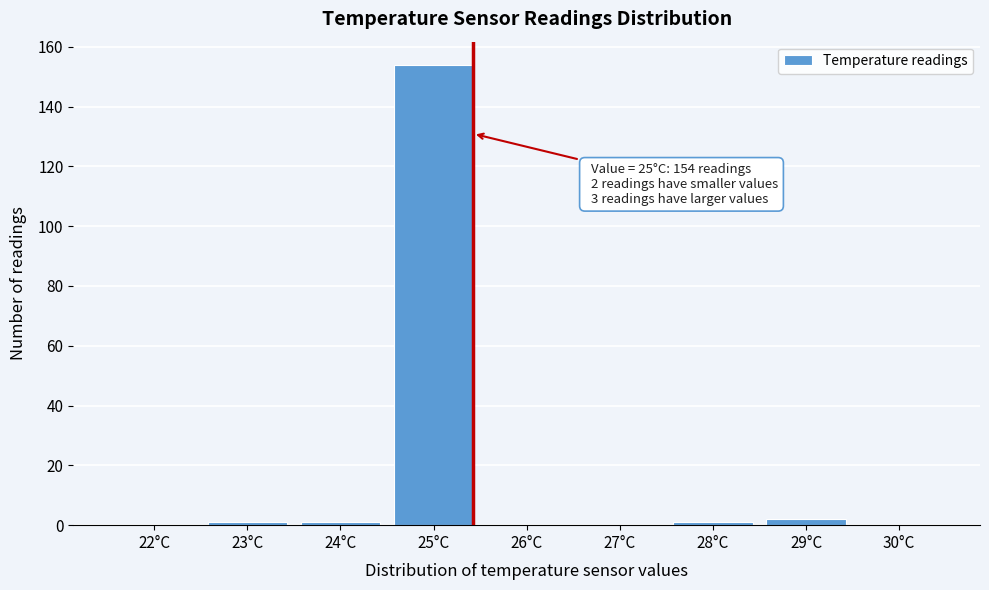

Reading right to left, transcribe all the data shown in this chart.

30°C=0	29°C=2	28°C=1	27°C=0	26°C=0	25°C=154	24°C=1	23°C=1	22°C=0